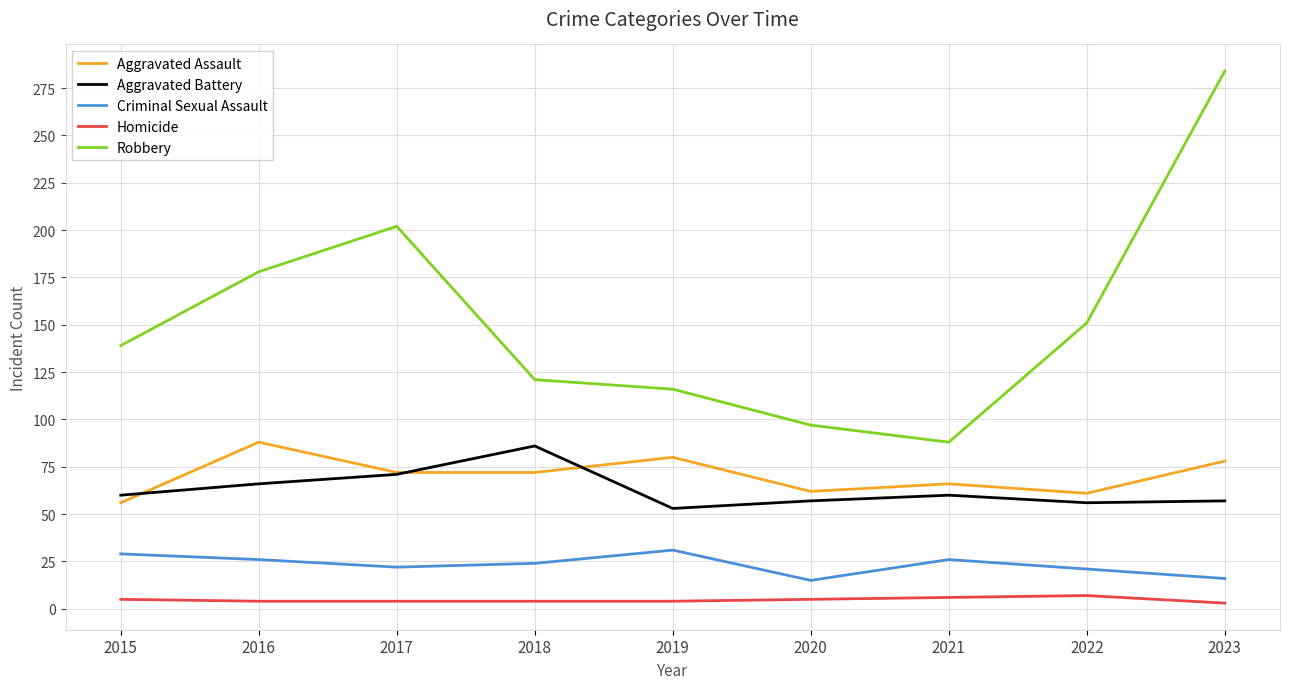

At how many categories does at least one series exceed 76?

9